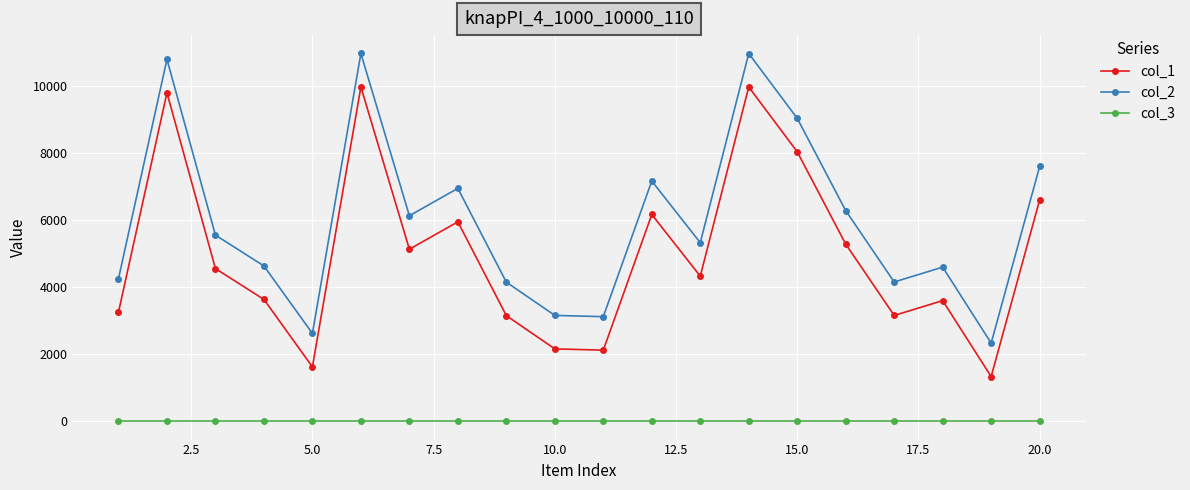

List the series in order of their peak value, highest first.

col_2, col_1, col_3